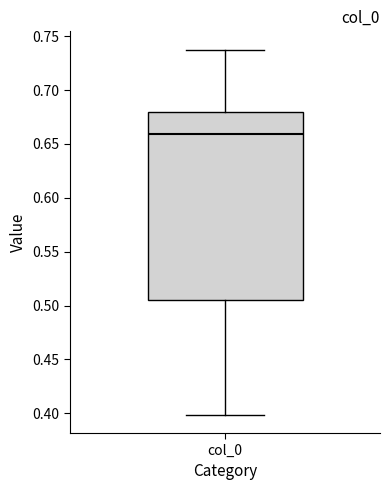

Transcribe this box plot: give where the median line is, the range the box spans, and where the two whiskers end, as read against the y-axis. The values are not printed on the chart, so give them approximately, as read against the axis.

median 0.660, box 0.505 to 0.680, whiskers 0.400 to 0.740